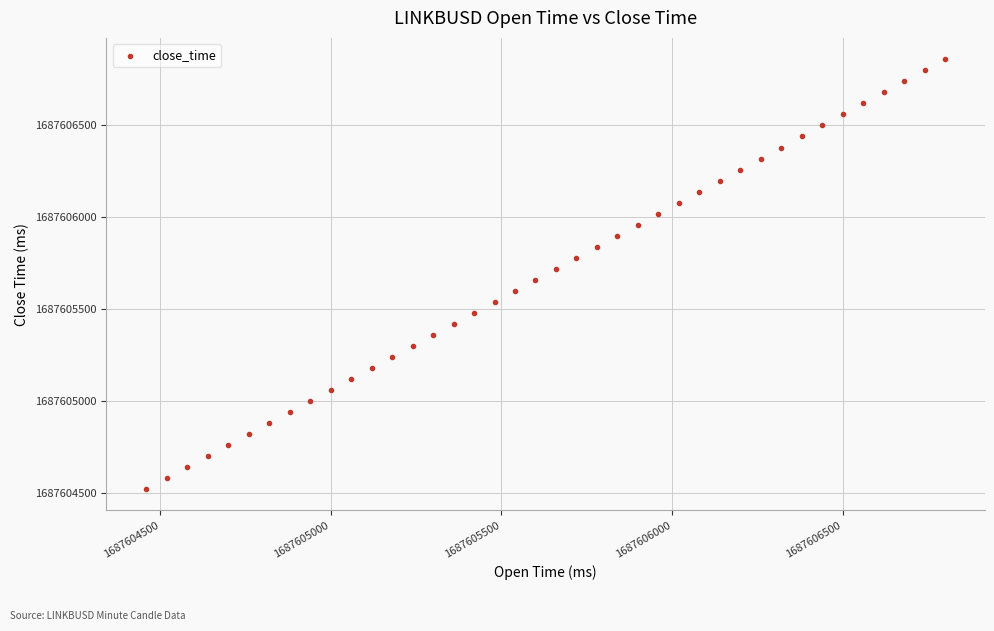

What is the range of X values (max minus min)?

2340.0